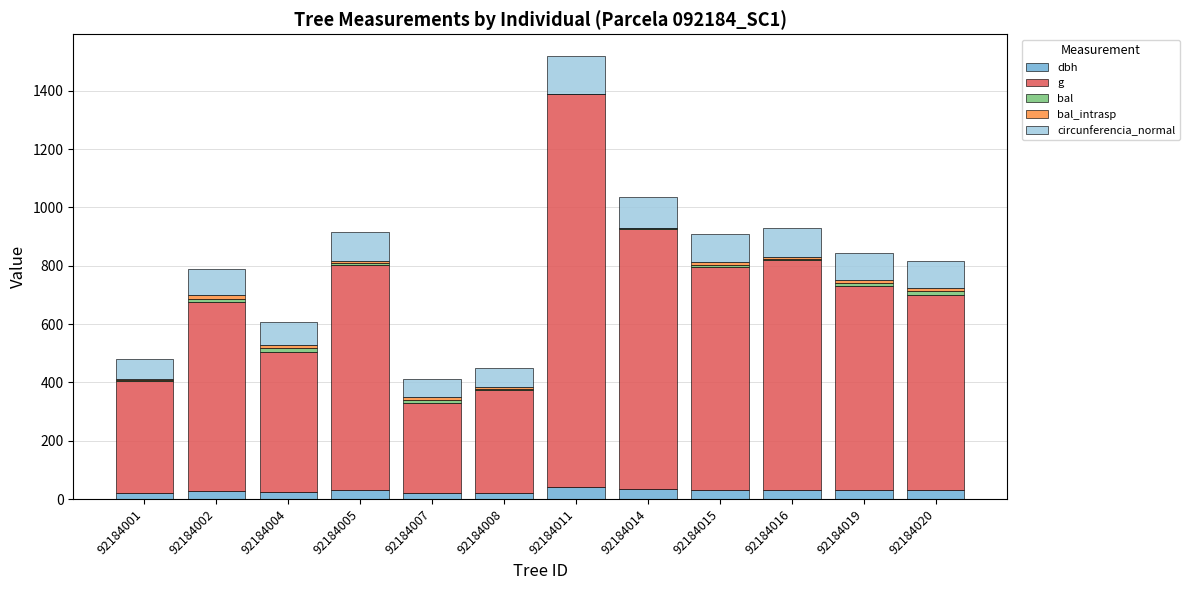

At which category is the sum across all series the highest?

92184011